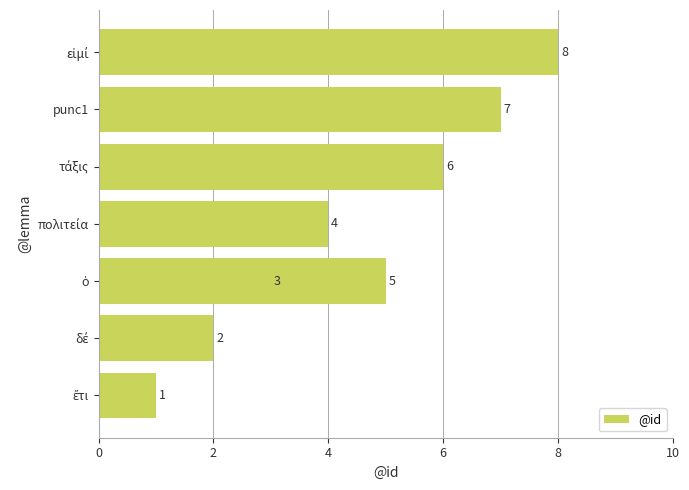

Is it true that the value at 4 is 5?

False